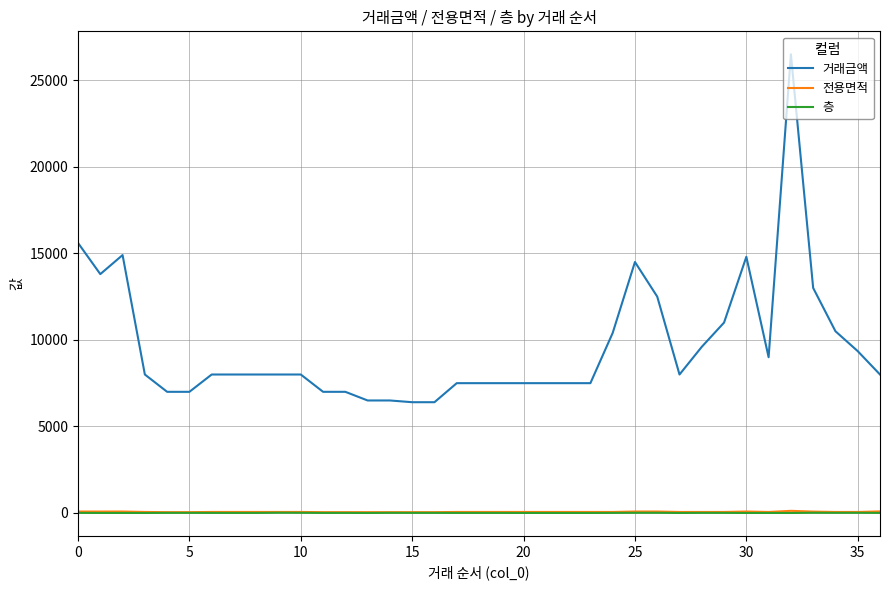

True or false: 거래금액 and 층 cross at least once.

False